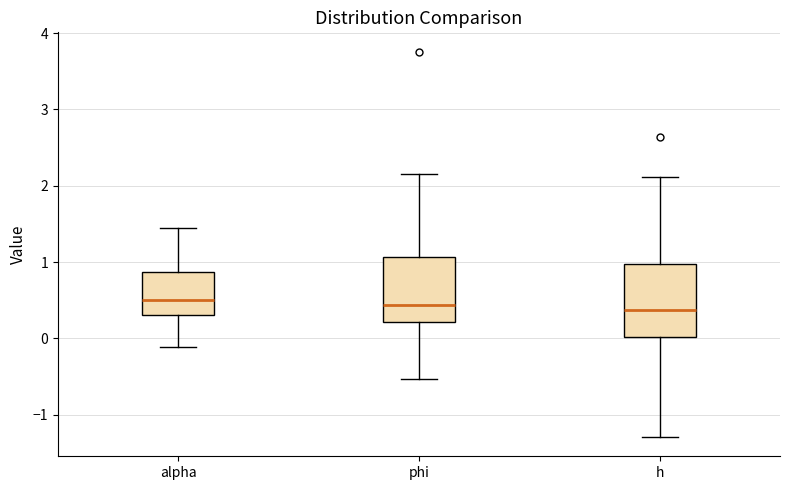

Where does the upper whisker of the box for phi end on the y-axis? The values are not printed on the chart, so give them approximately, as read against the axis.

2.2